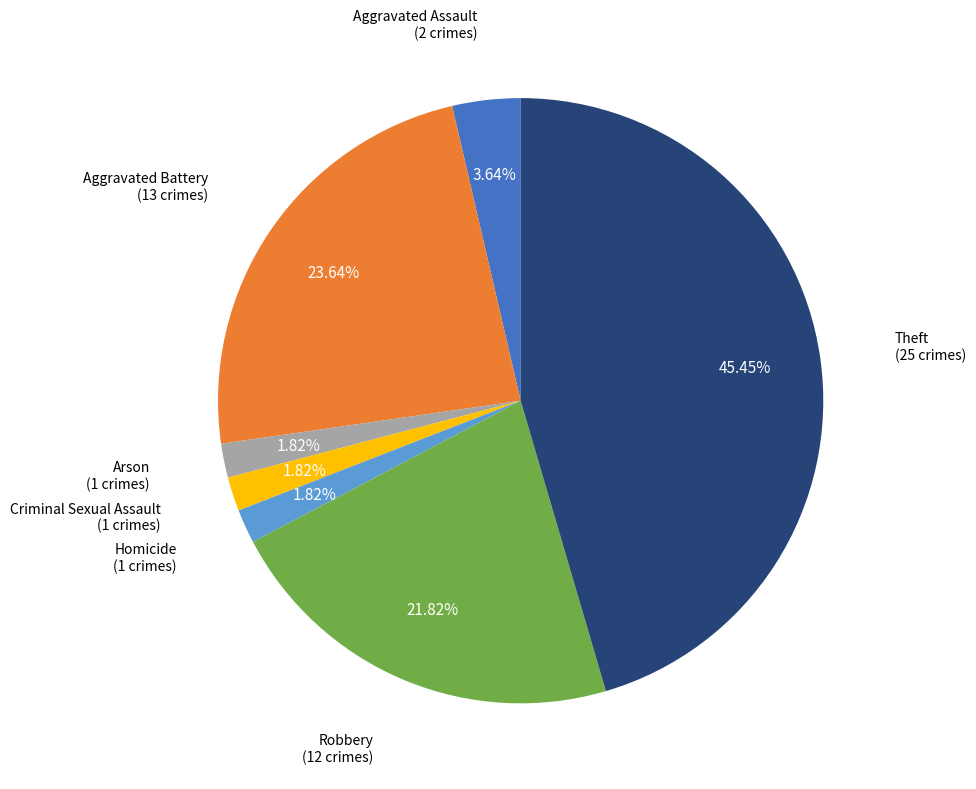

Combined, what portion of the pie is Aggravated Assault and Criminal Sexual Assault?

5.5%